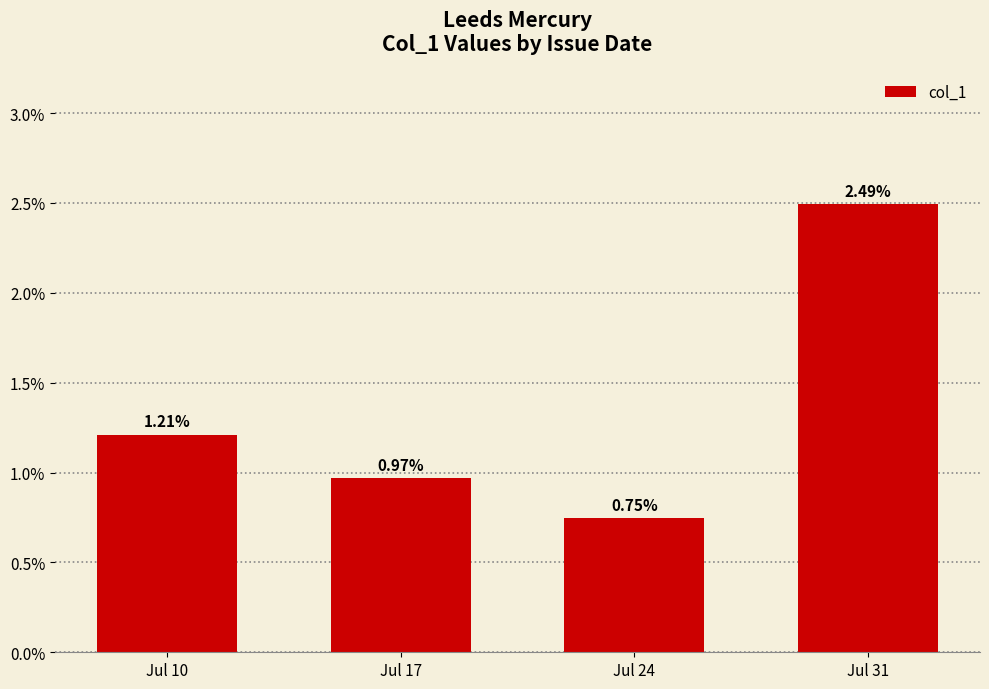

True or false: the data shows 0.0 at Jul 24.

False